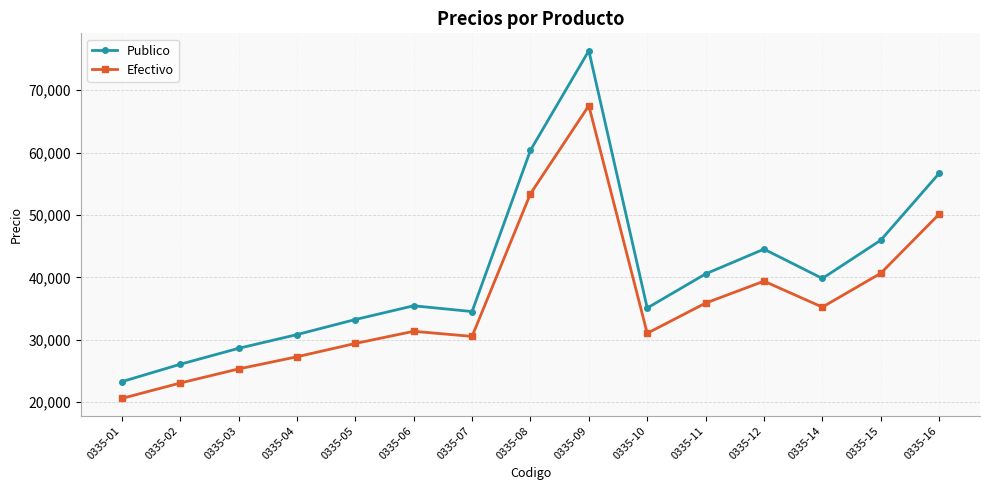

What is the difference between the maximum and second lowest values in the Publico series?

50260.4